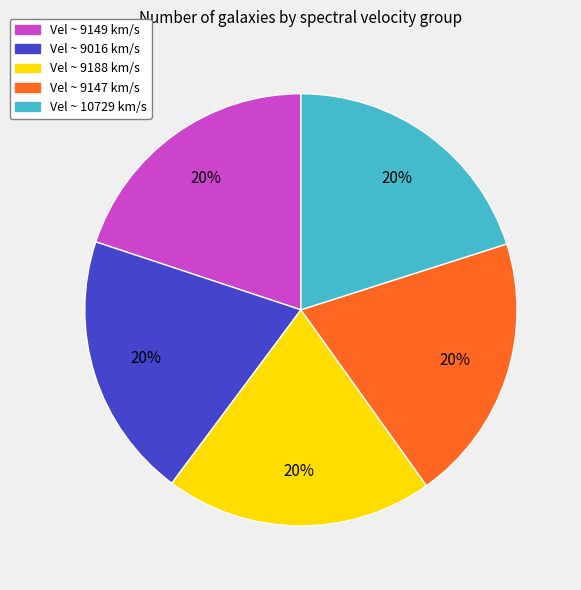

To the nearest percent, what is the average slice percentage?

20%